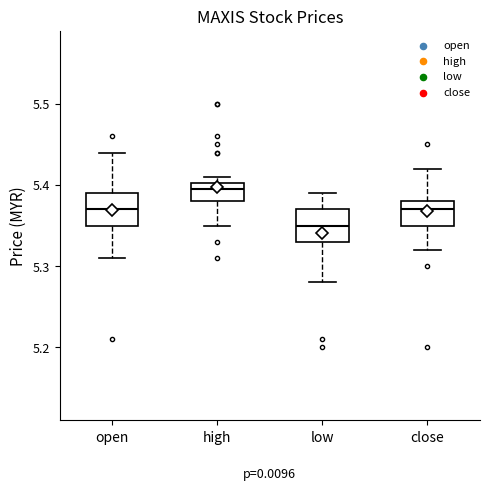

Reading left to right, transcribe this box plot: for each box, give where its median line is, the range the box spans, and where its two whiskers end, as read against the y-axis. The values are not printed on the chart, so give them approximately, as read against the axis.

open: median 5.37, box 5.35 to 5.39, whiskers 5.31 to 5.44
high: median 5.40 (just below the box's upper edge), box 5.38 to 5.40, whiskers 5.35 to 5.41
low: median 5.35, box 5.33 to 5.37, whiskers 5.28 to 5.39
close: median 5.37, box 5.35 to 5.38, whiskers 5.32 to 5.42